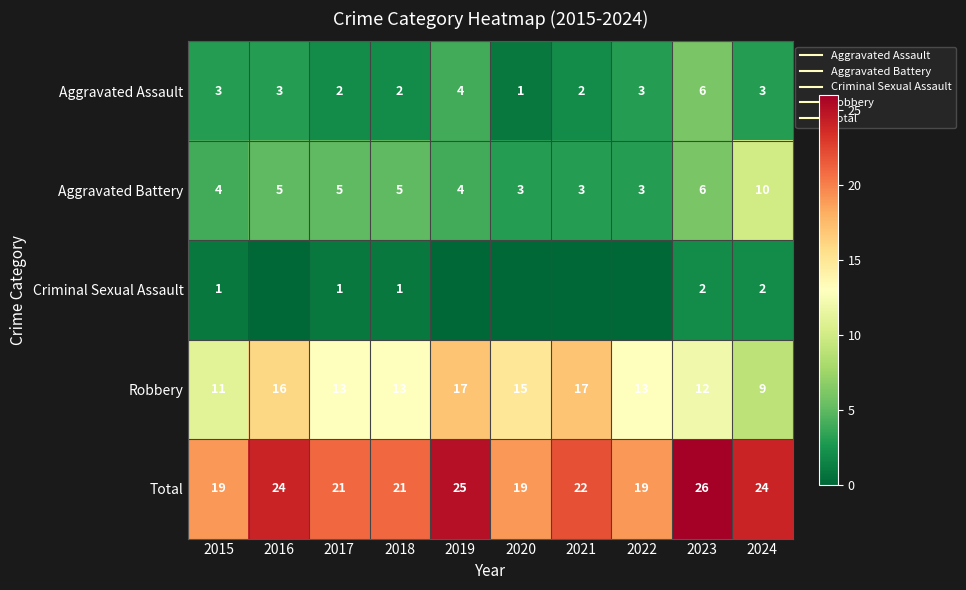

At how many categories does at least one series exceed 9?

10